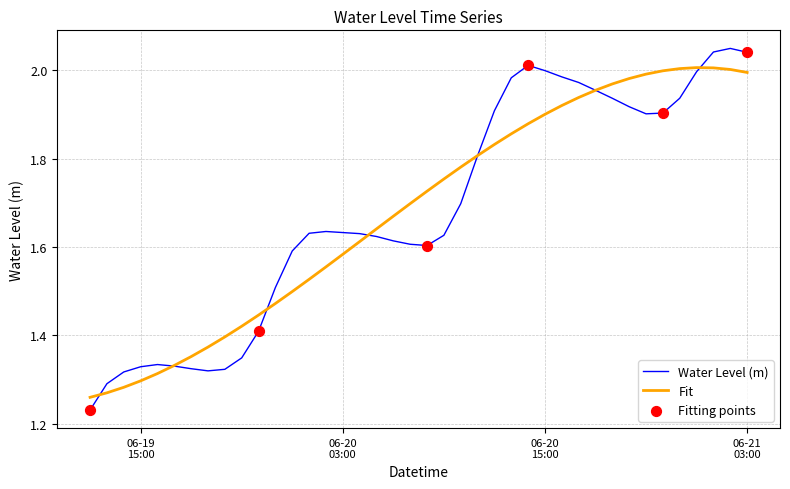

Which series has the largest range (max minus min)?

Water Level (m)